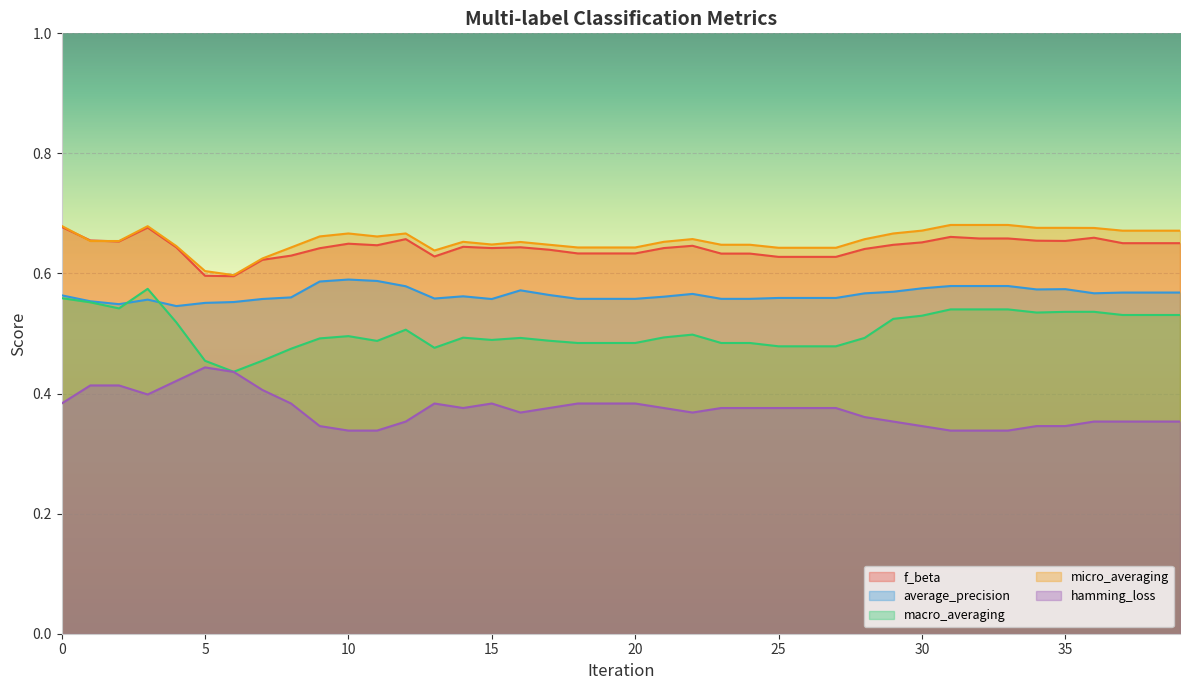

True or false: hamming_loss and micro_averaging cross at least once.

False